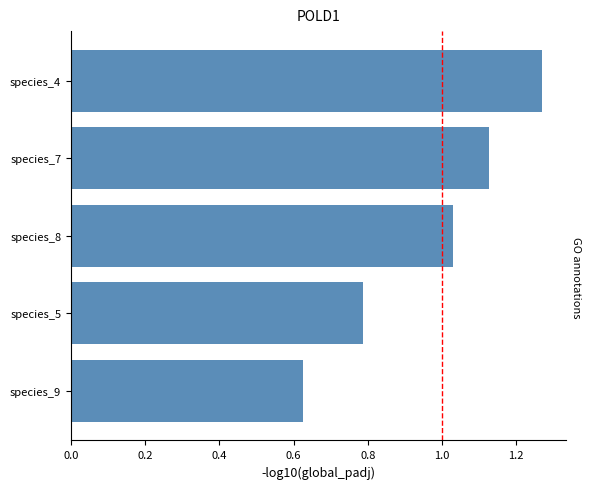

Does the chart contain any negative values?

No